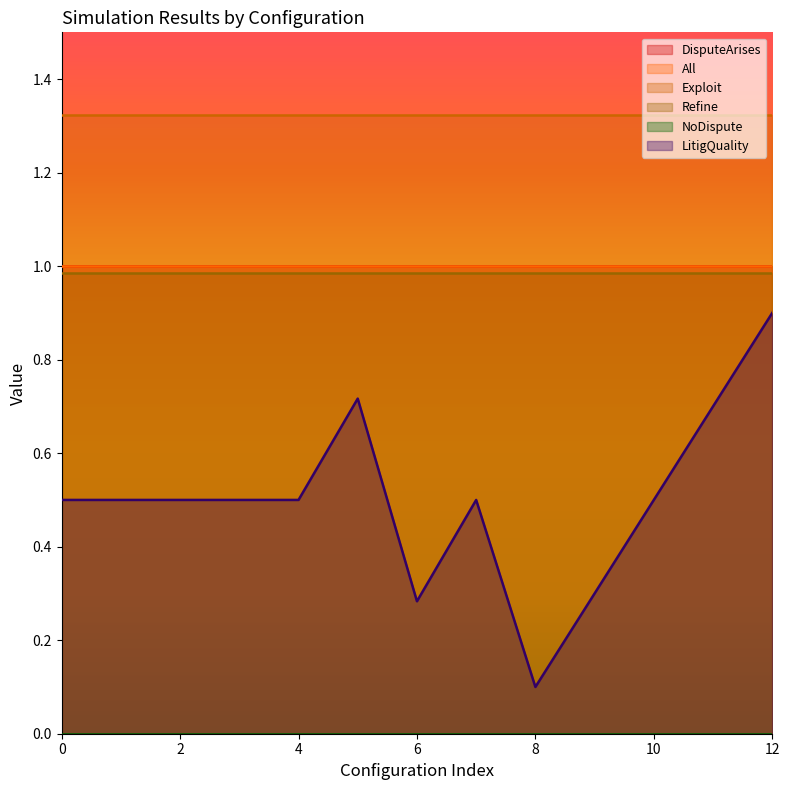

Does the chart have visible grid lines?

No